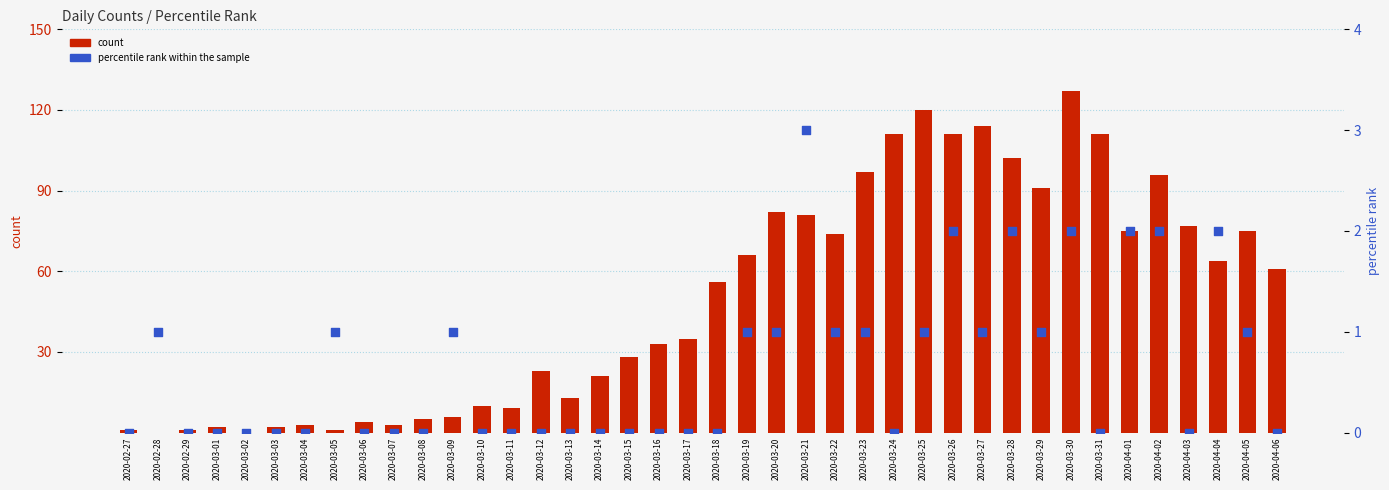

What are all the series names shown in the legend?

count, percentile rank within the sample